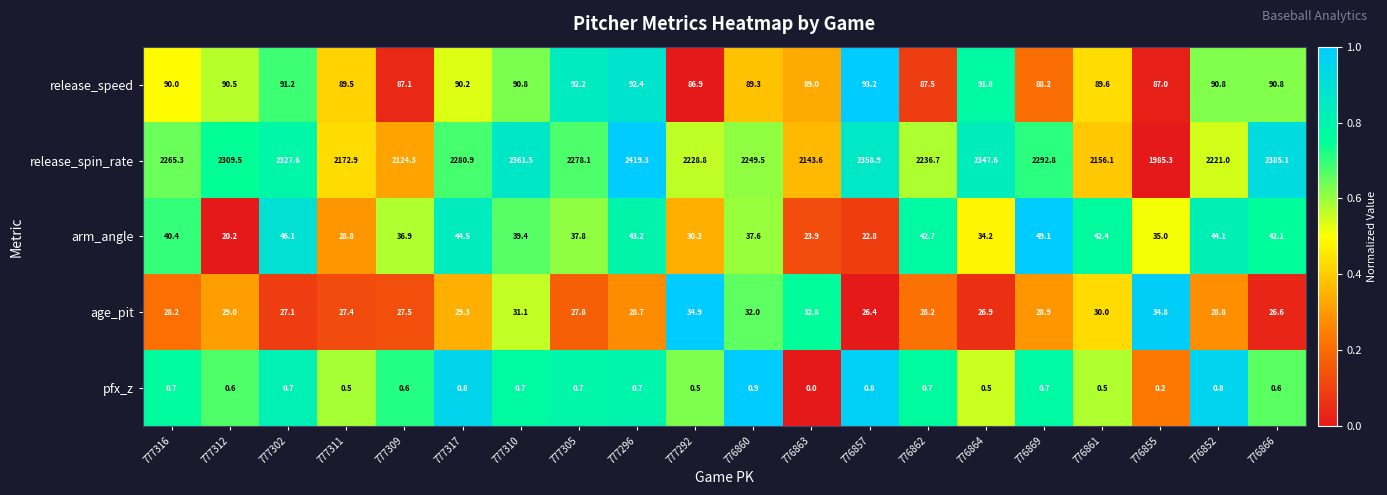

Which series has the largest range (max minus min)?

release_spin_rate